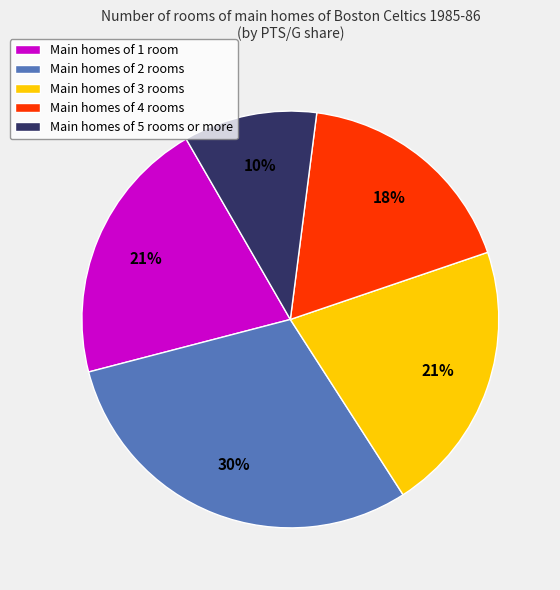

Is the sum of Main homes of 4 rooms and Main homes of 1 room greater than half?

No